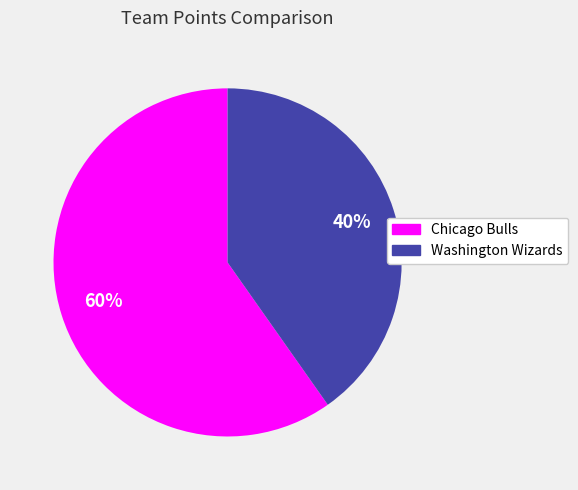

How many slices are in this pie chart?

2